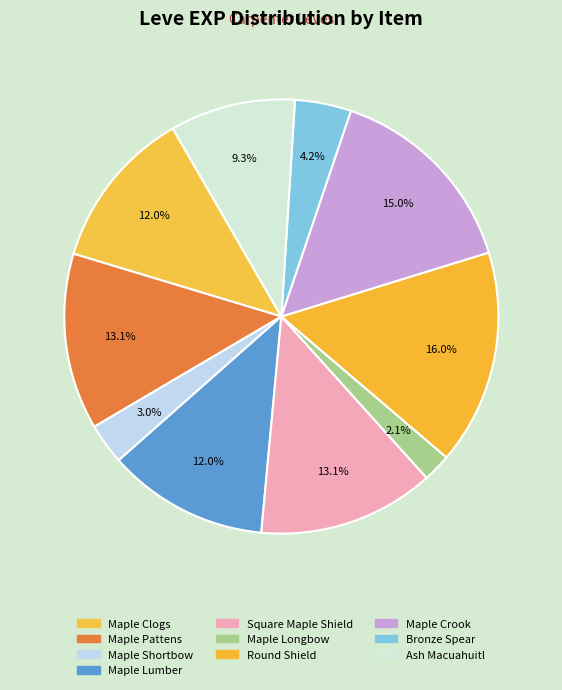

How many slices are in this pie chart?

10